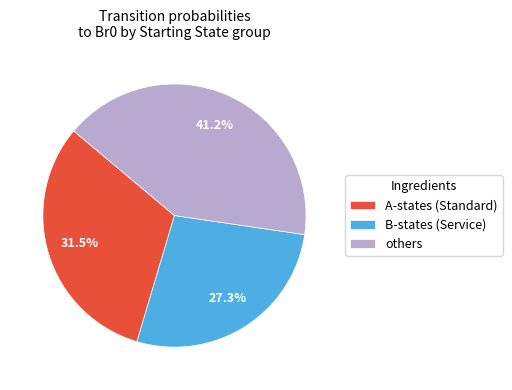

Is there a majority slice in this chart?

No